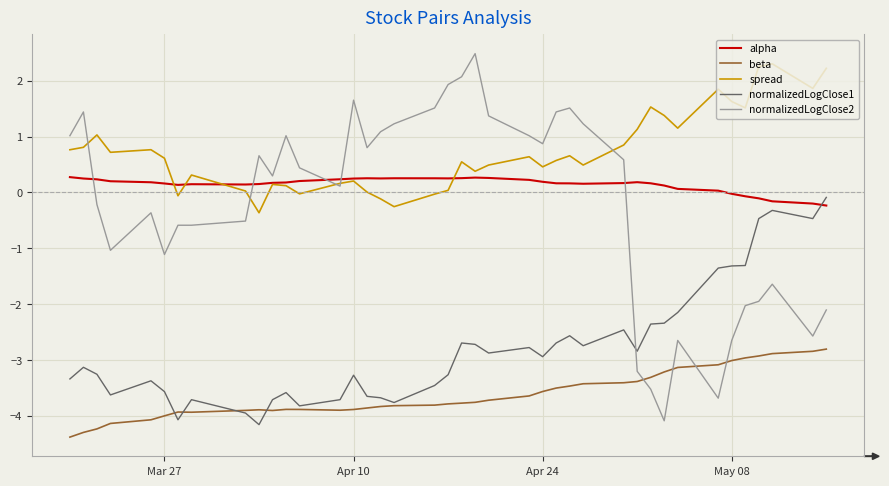

True or false: normalizedLogClose1 and normalizedLogClose2 intersect in this chart.

True